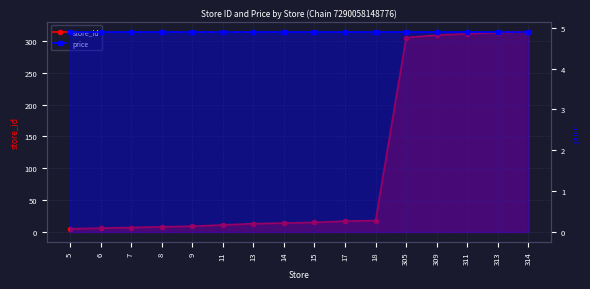

Reading left to right, transcribe all the data shown in this chart.

store_id: 5=5.0	6=6.0	7=7.0	8=8.0	9=9.0	11=11.0	13=13.0	14=14.0	15=15.0	17=17.0	18=18.0	305=305.0	309=309.0	311=311.0	313=313.0	314=314.0
price: 5=4.9	6=4.9	7=4.9	8=4.9	9=4.9	11=4.9	13=4.9	14=4.9	15=4.9	17=4.9	18=4.9	305=4.9	309=4.9	311=4.9	313=4.9	314=4.9